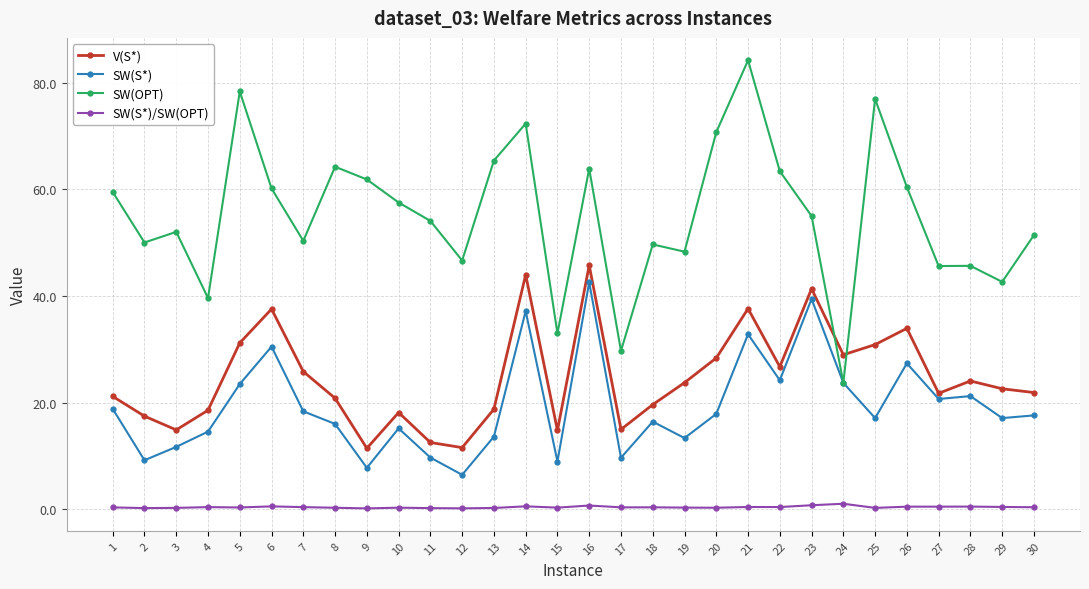

Which category has the highest value in the SW(OPT) series?

21